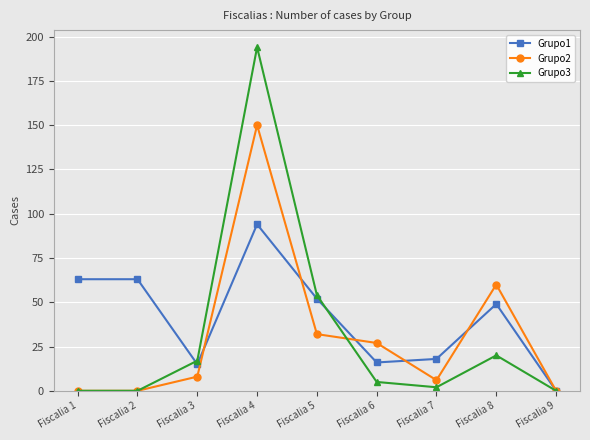

What are all the series names shown in the legend?

Grupo1, Grupo2, Grupo3